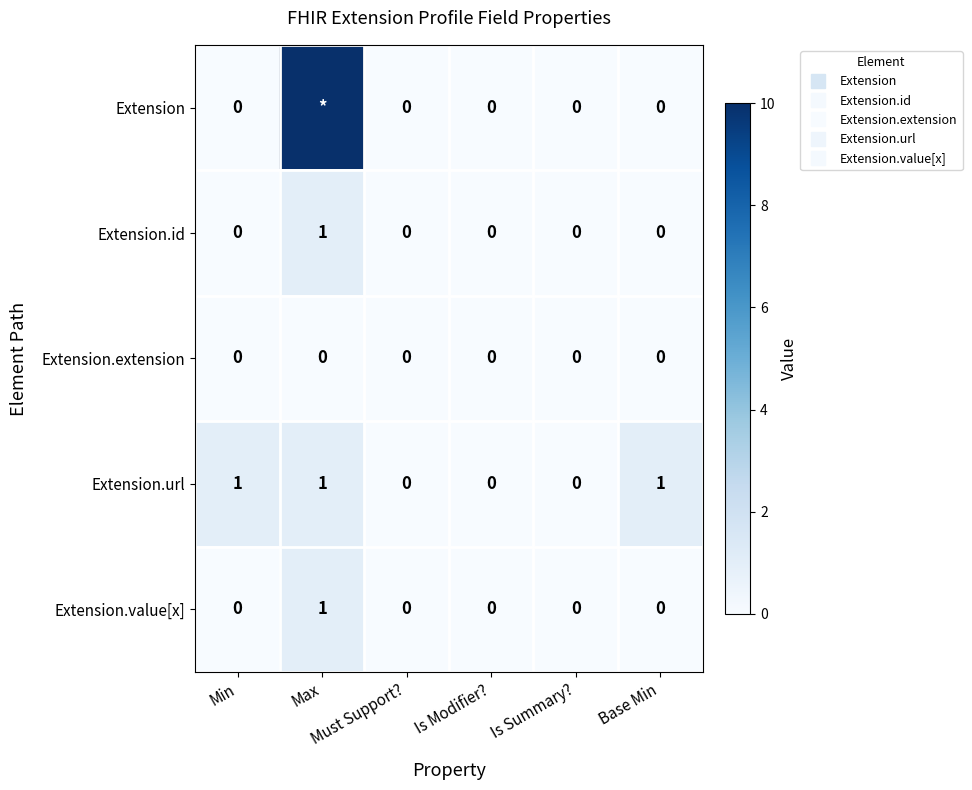

At which category is the sum across all series the highest?

Max